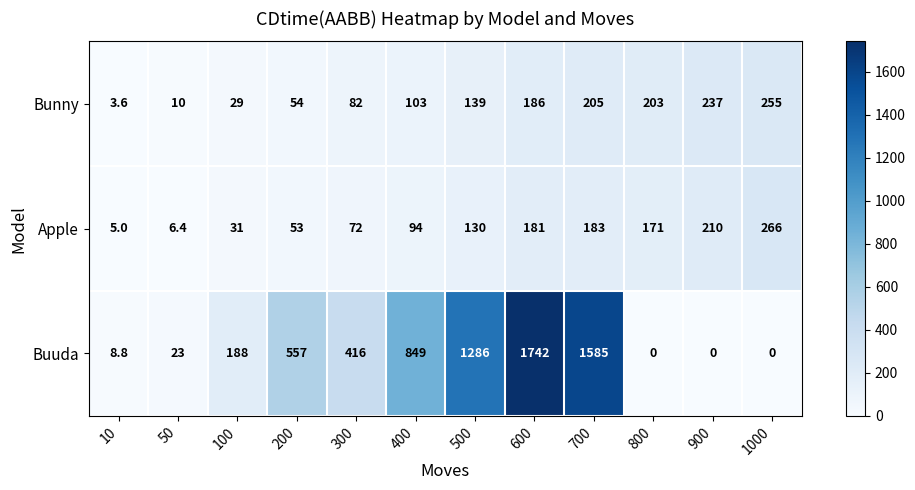

Rank the categories by Bunny value from highest to lowest.

1000, 900, 700, 800, 600, 500, 400, 300, 200, 100, 50, 10